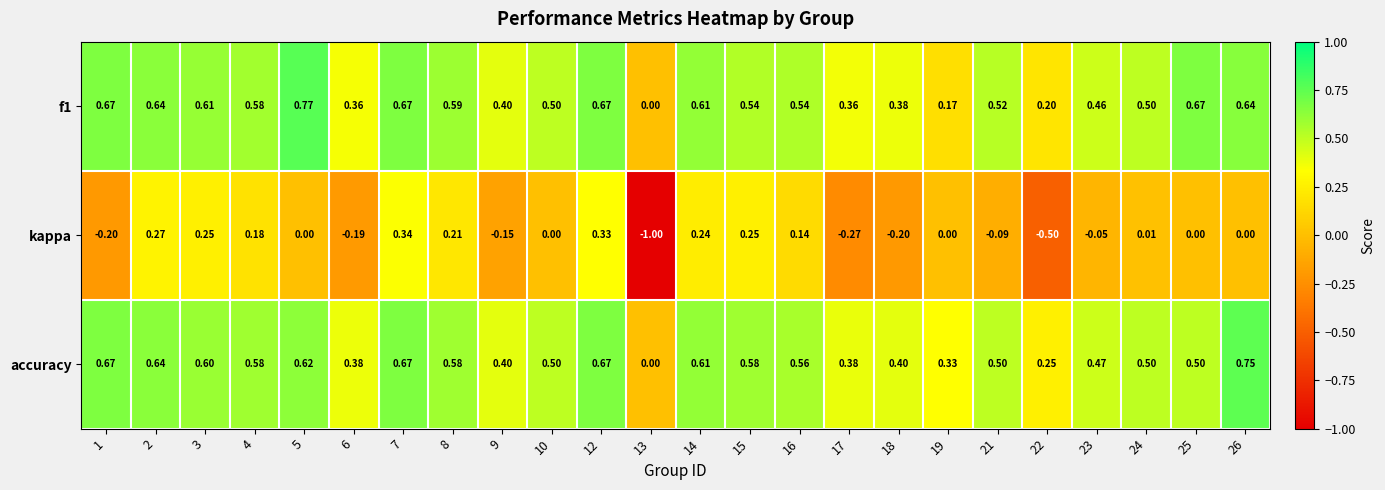

Which series has the largest total across all categories?

accuracy